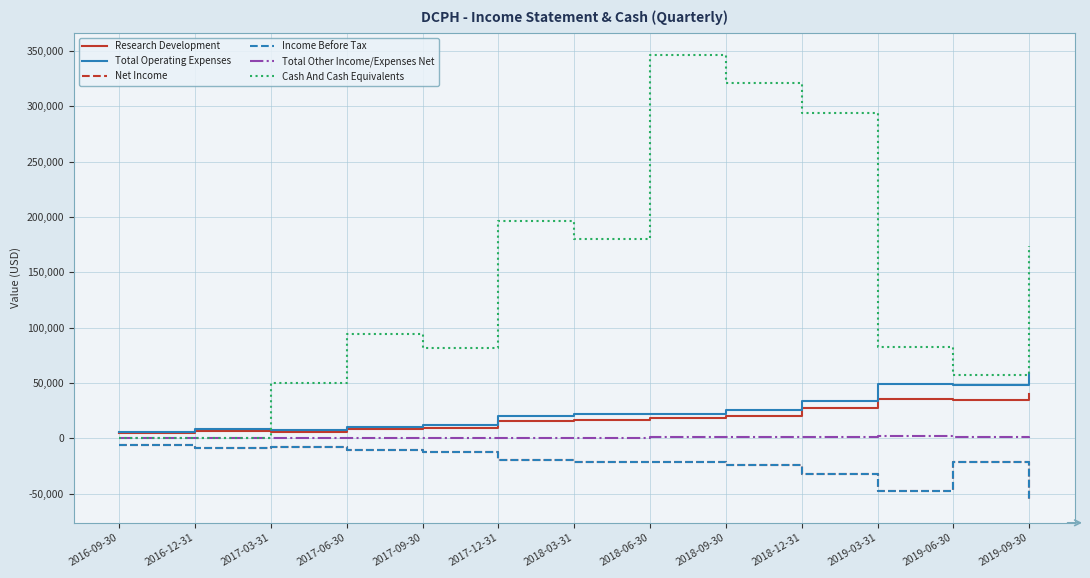

What is the label of the 13th point from the right?

2016-09-30